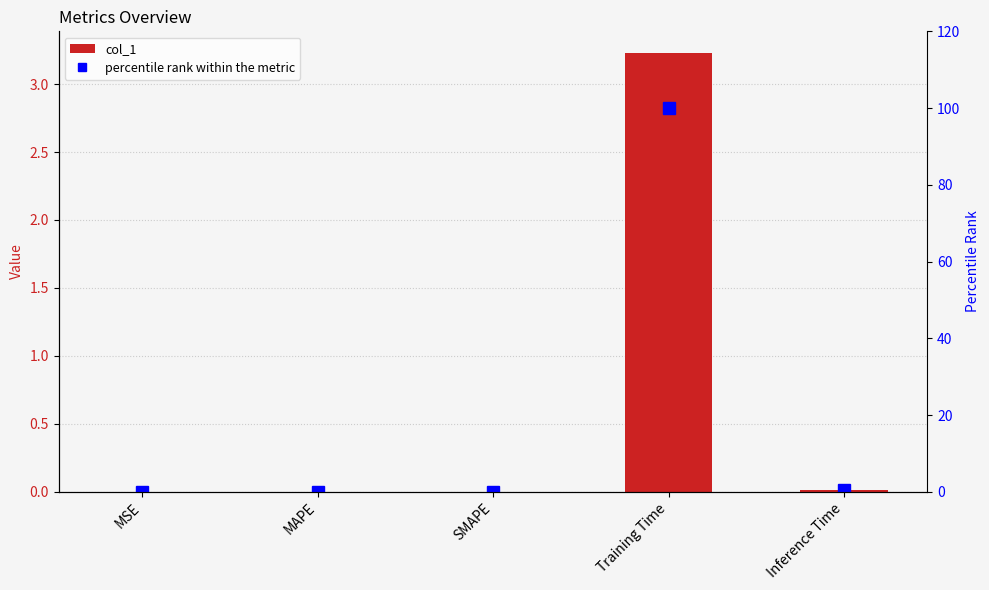

Rank the series by their maximum value, from lowest to highest.

col_1, percentile rank within the metric